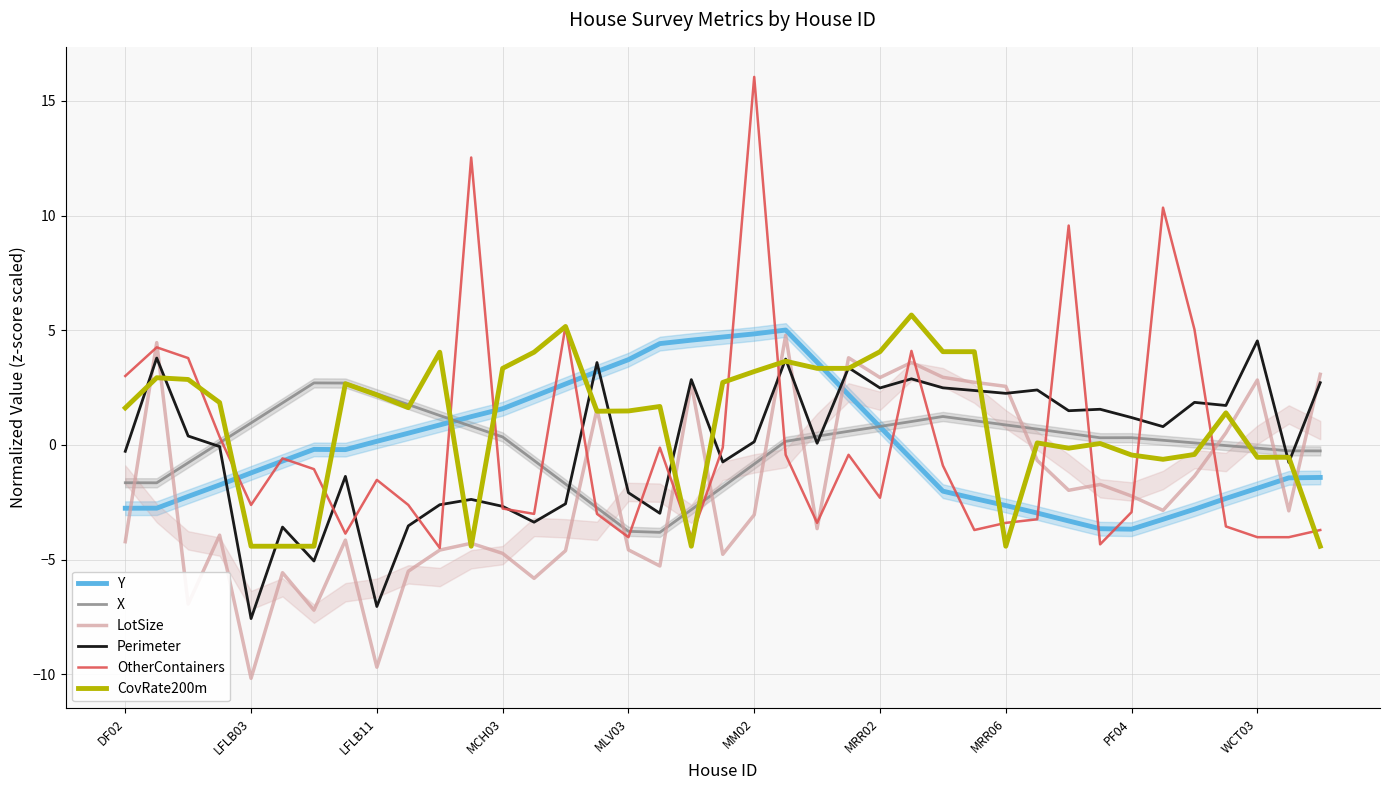

After their last crossing, which series has the higher values: Y or Perimeter?

Perimeter